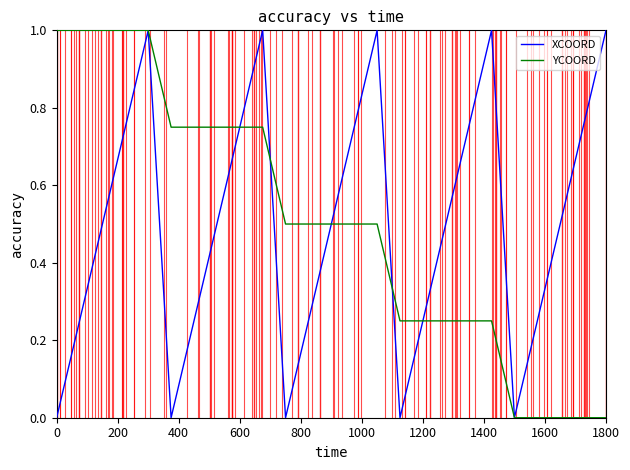

What is the maximum value shown in the chart?

1.0